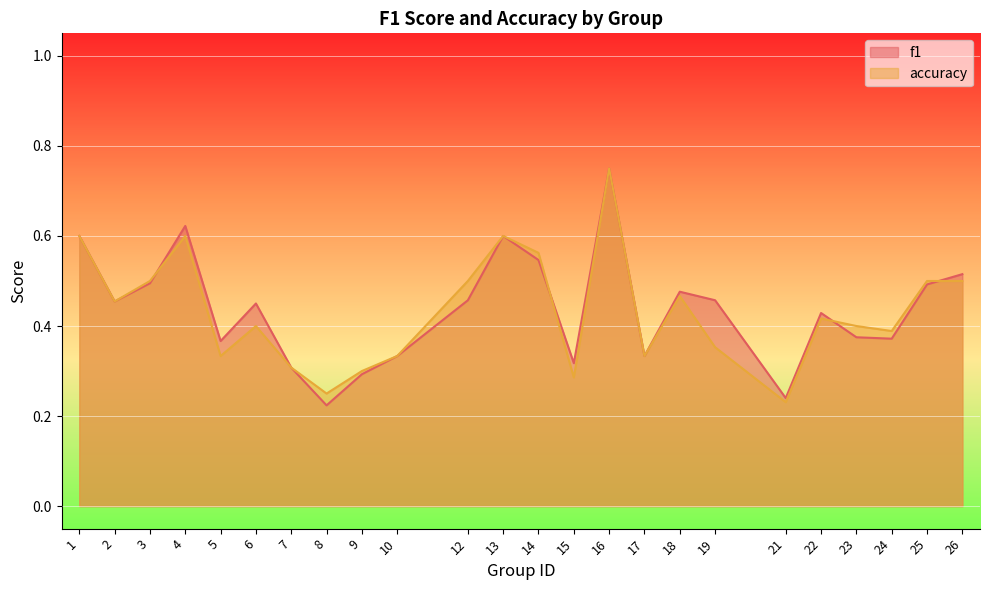

Which series has the largest total across all categories?

f1